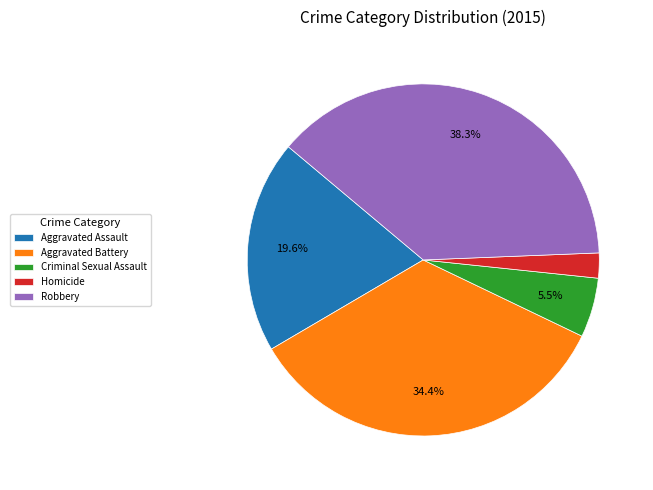

Between Aggravated Assault and Aggravated Battery, which is larger?

Aggravated Battery